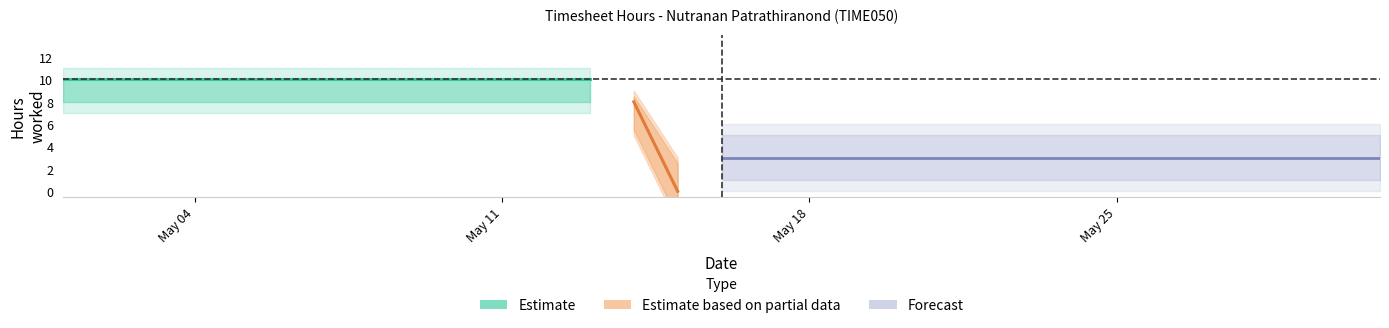

What is the sum of all Hours values?

138